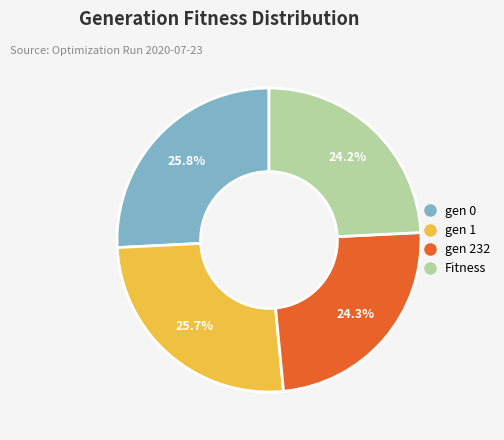

Do gen 1 and gen 0 together represent more than half of the pie?

Yes